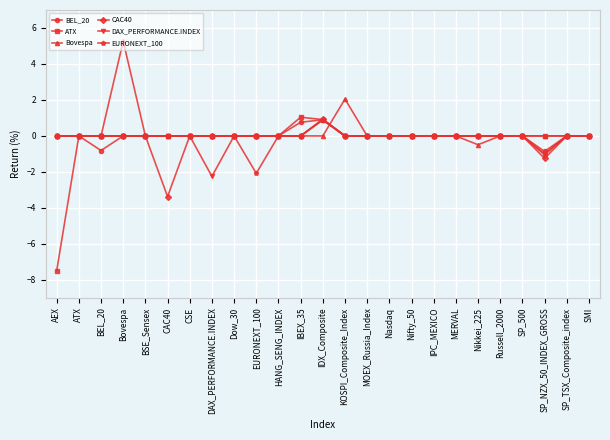

True or false: DAX_PERFORMANCE.INDEX has a value of -1.0 at BEL_20.

False